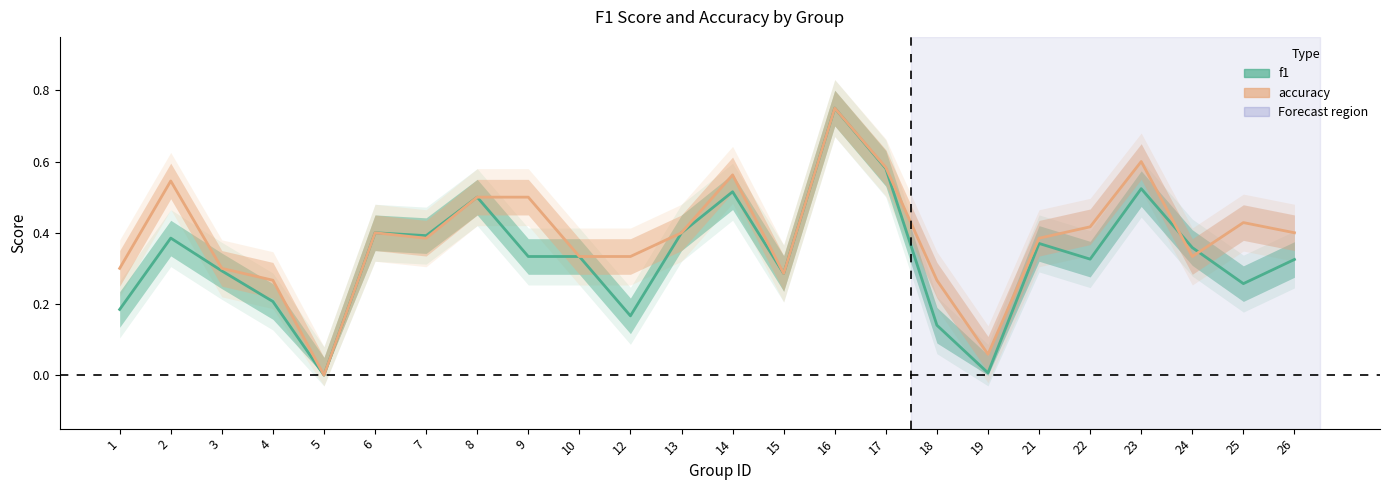

True or false: accuracy and f1 cross at least once.

True